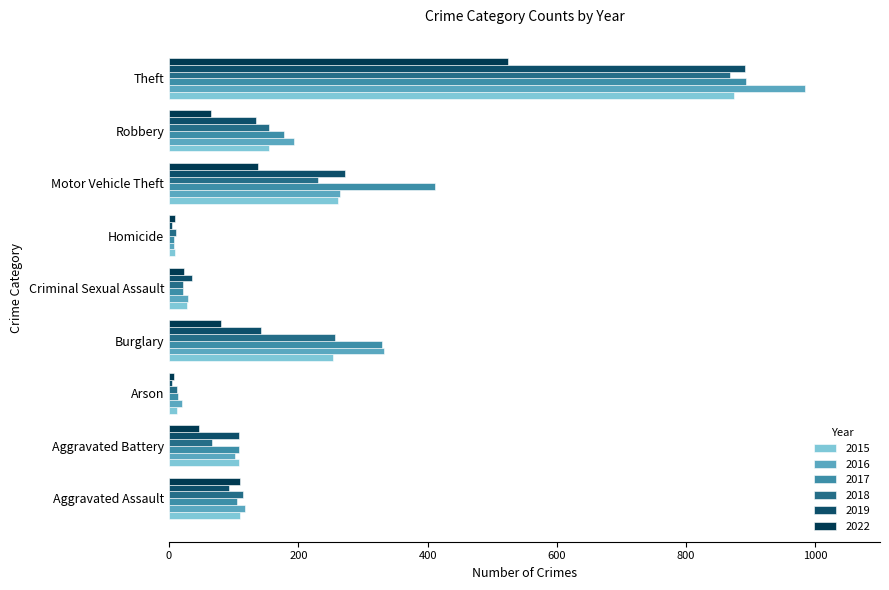

What are all the series names shown in the legend?

2015, 2016, 2017, 2018, 2019, 2022